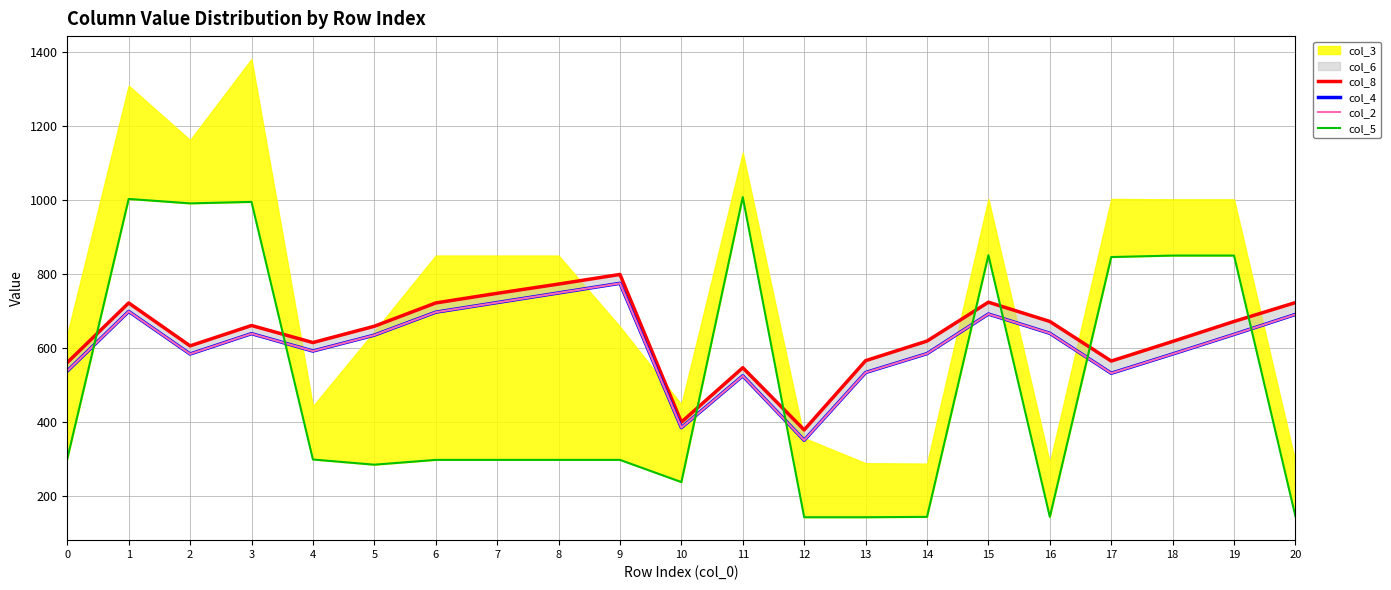

Is the value of col_8 at 15 greater than the value of col_2 at 5?

Yes